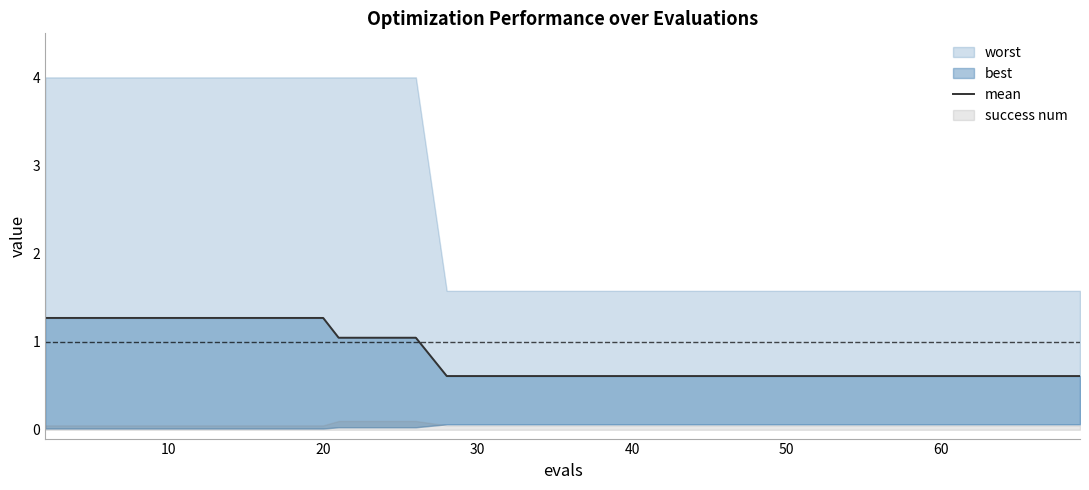

How many lines are shown in the chart?

1